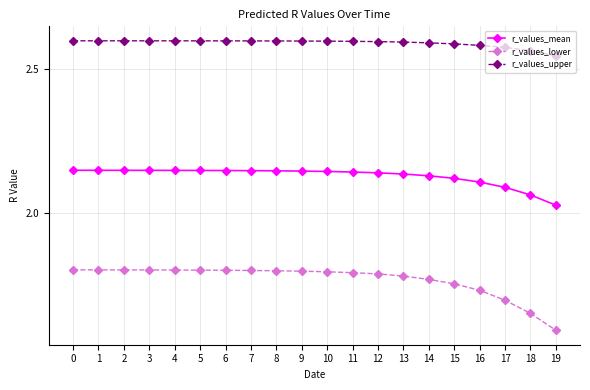

Rank the series by their maximum value, from lowest to highest.

r_values_lower, r_values_mean, r_values_upper